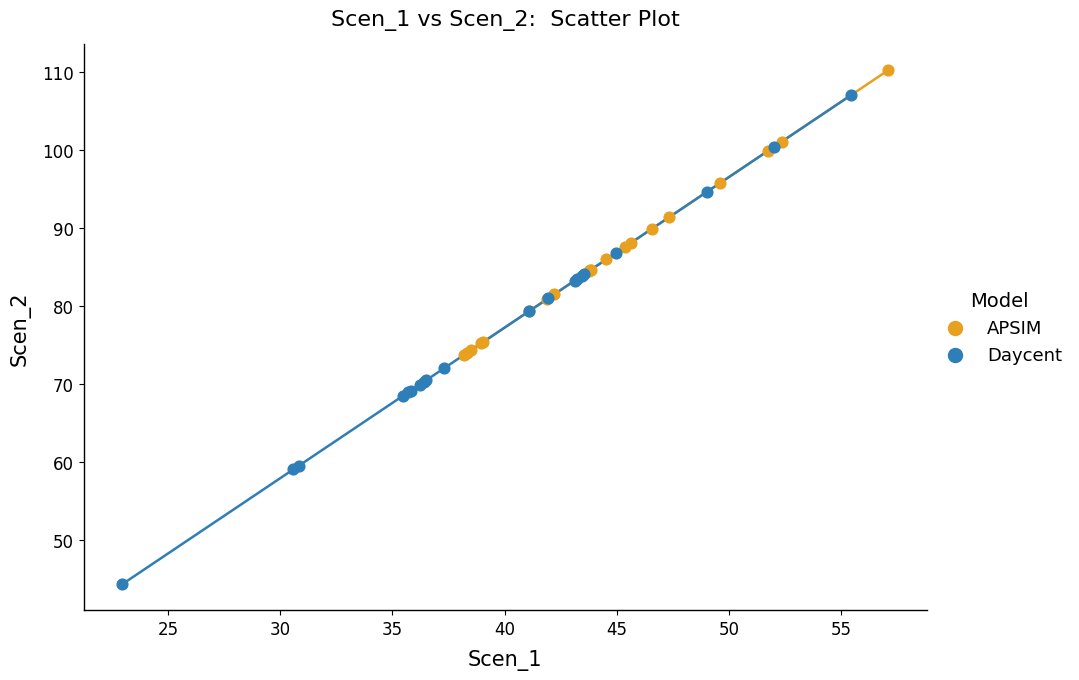

Which series contains the lowest Y value?

Daycent